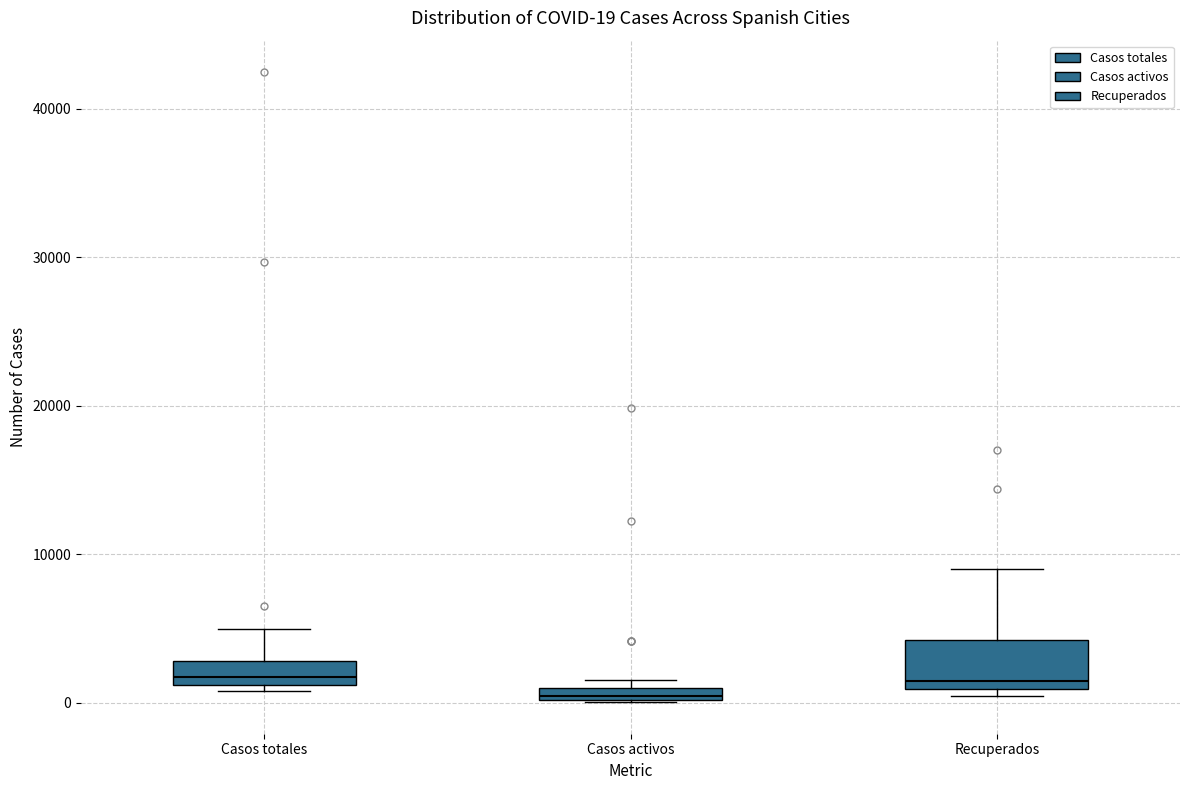

Which box has the lowest median line?

Casos activos